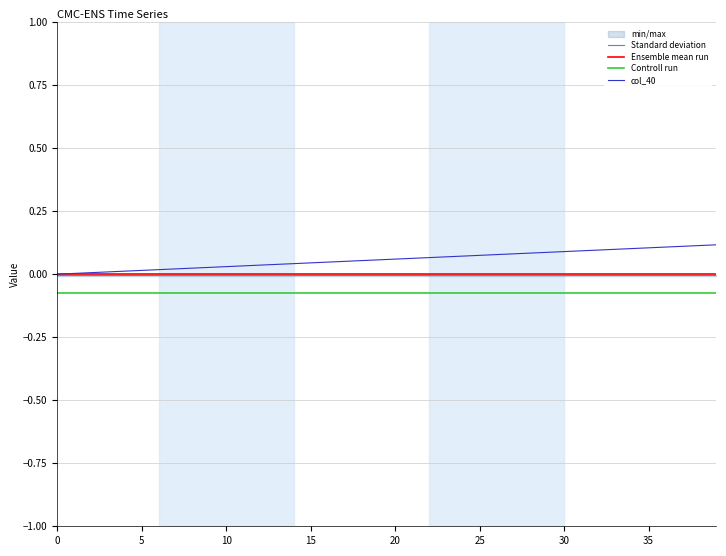

Which series changed the most between 0 and 32?

col_40